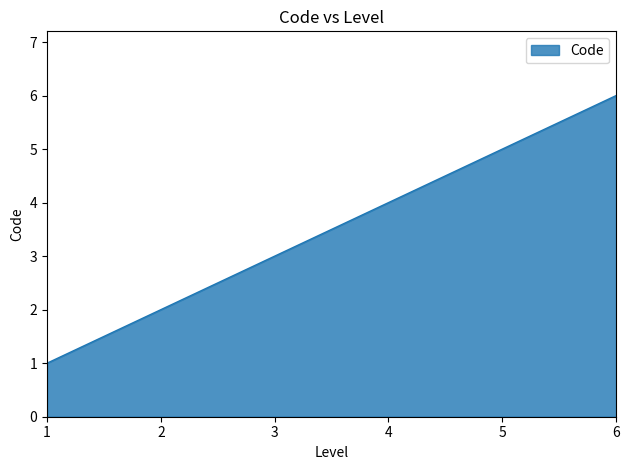

What is the minimum value shown in the chart?

1